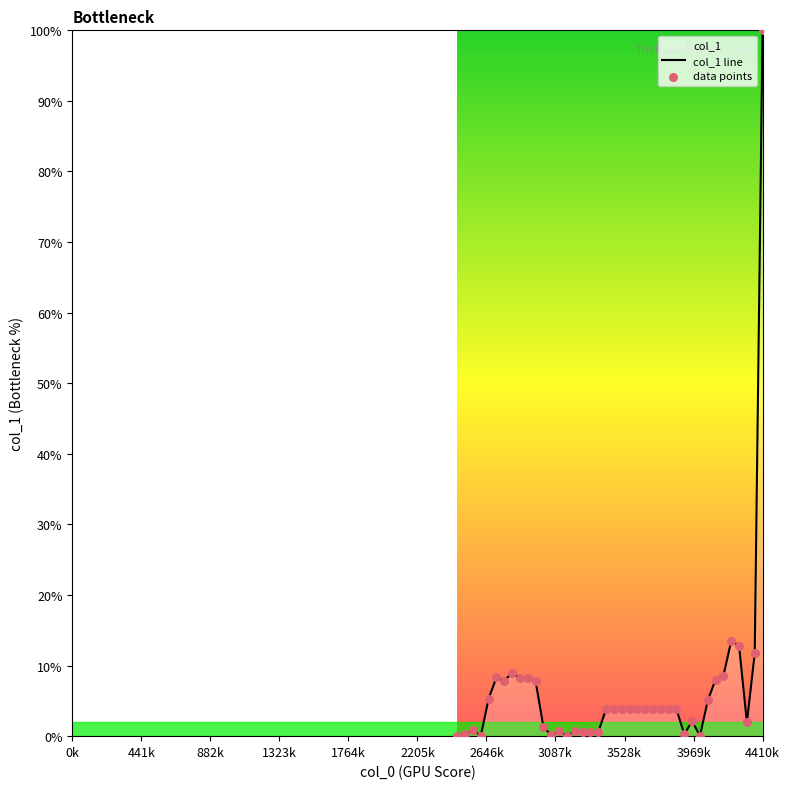

What are all the series names shown in the legend?

col_1 line, data points